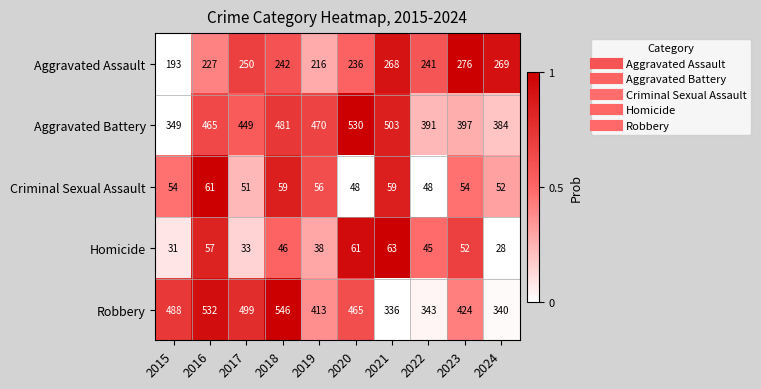

The value of Robbery at 2017 is 499. True or false?

True